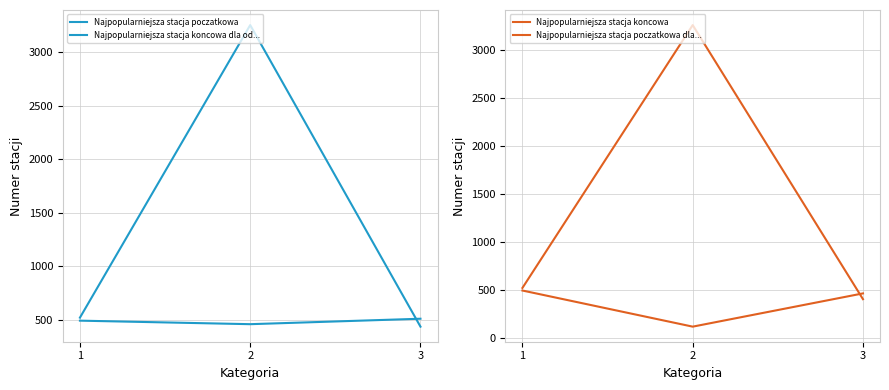

What are all the series names shown in the legend?

Najpopularniejsza stacja poczatkowa, Najpopularniejsza stacja koncowa dla od..., Najpopularniejsza stacja koncowa, Najpopularniejsza stacja poczatkowa dla...